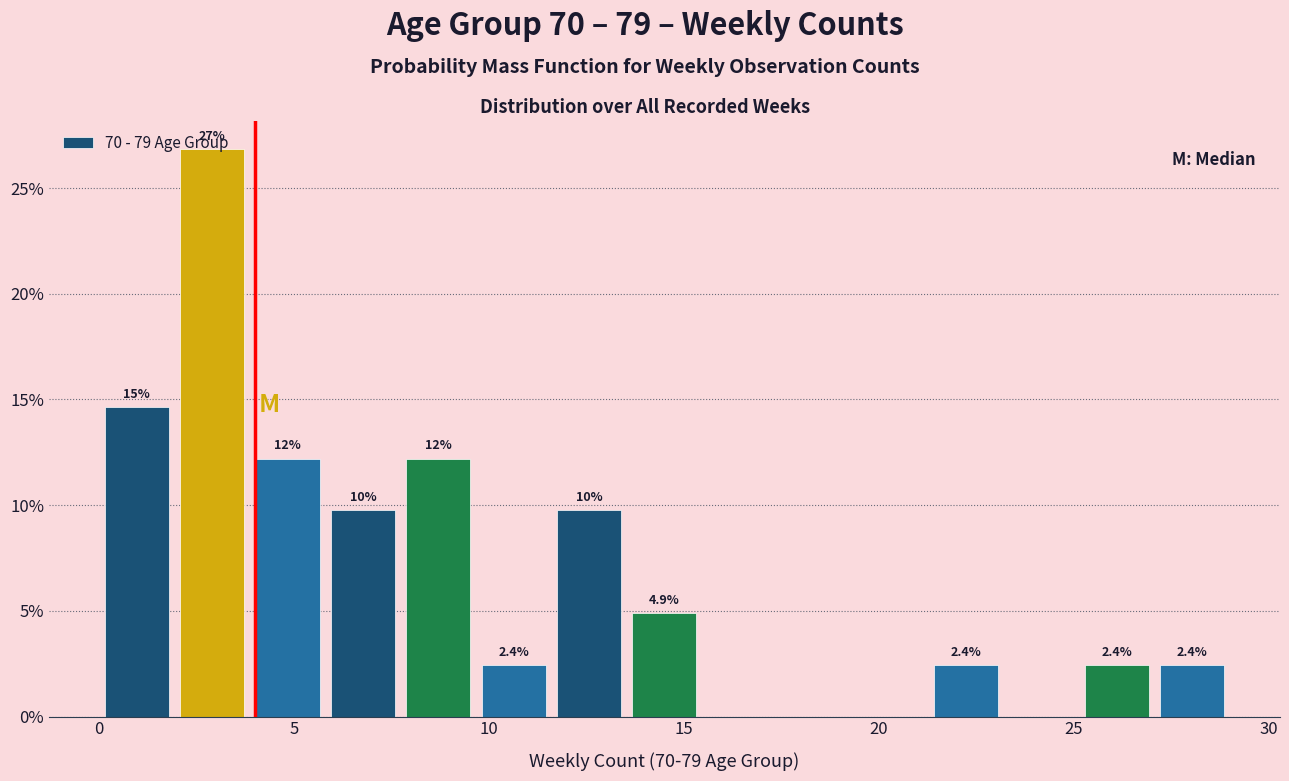

Around what value on the x-axis is the tallest bar? Give the approximate position of its centre, as read against the axis.

3.0